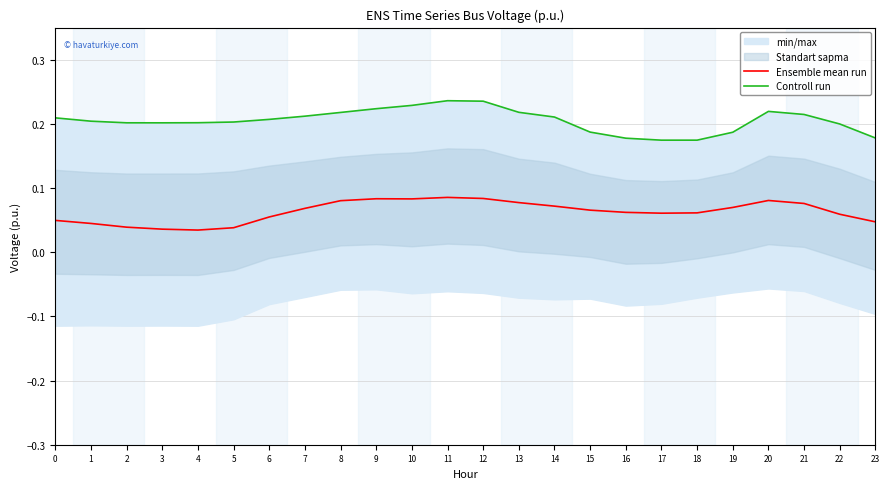

Reading left to right, list all the values displayed in this chart.

Ensemble mean run: 0=0.0	1=0.0	2=0.0	3=0.0	4=0.0	5=0.0	6=0.1	7=0.1	8=0.1	9=0.1	10=0.1	11=0.1	12=0.1	13=0.1	14=0.1	15=0.1	16=0.1	17=0.1	18=0.1	19=0.1	20=0.1	21=0.1	22=0.1	23=0.0
Controll run: 0=0.2	1=0.2	2=0.2	3=0.2	4=0.2	5=0.2	6=0.2	7=0.2	8=0.2	9=0.2	10=0.2	11=0.2	12=0.2	13=0.2	14=0.2	15=0.2	16=0.2	17=0.2	18=0.2	19=0.2	20=0.2	21=0.2	22=0.2	23=0.2